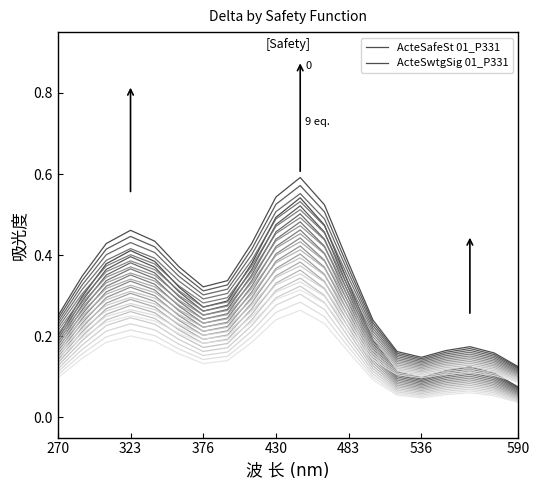

Reading left to right, extract all data points from this chart.

ActeSafeSt 01_P331: 0.2	0.3	0.4	0.4	0.4	0.3	0.3	0.3	0.4	0.5	0.5	0.5	0.3	0.2	0.1	0.1	0.1	0.1	0.1	0.1
ActeSwtgSig 01_P331: 0.2	0.3	0.4	0.5	0.4	0.4	0.3	0.3	0.4	0.5	0.6	0.5	0.4	0.2	0.2	0.1	0.2	0.2	0.2	0.1